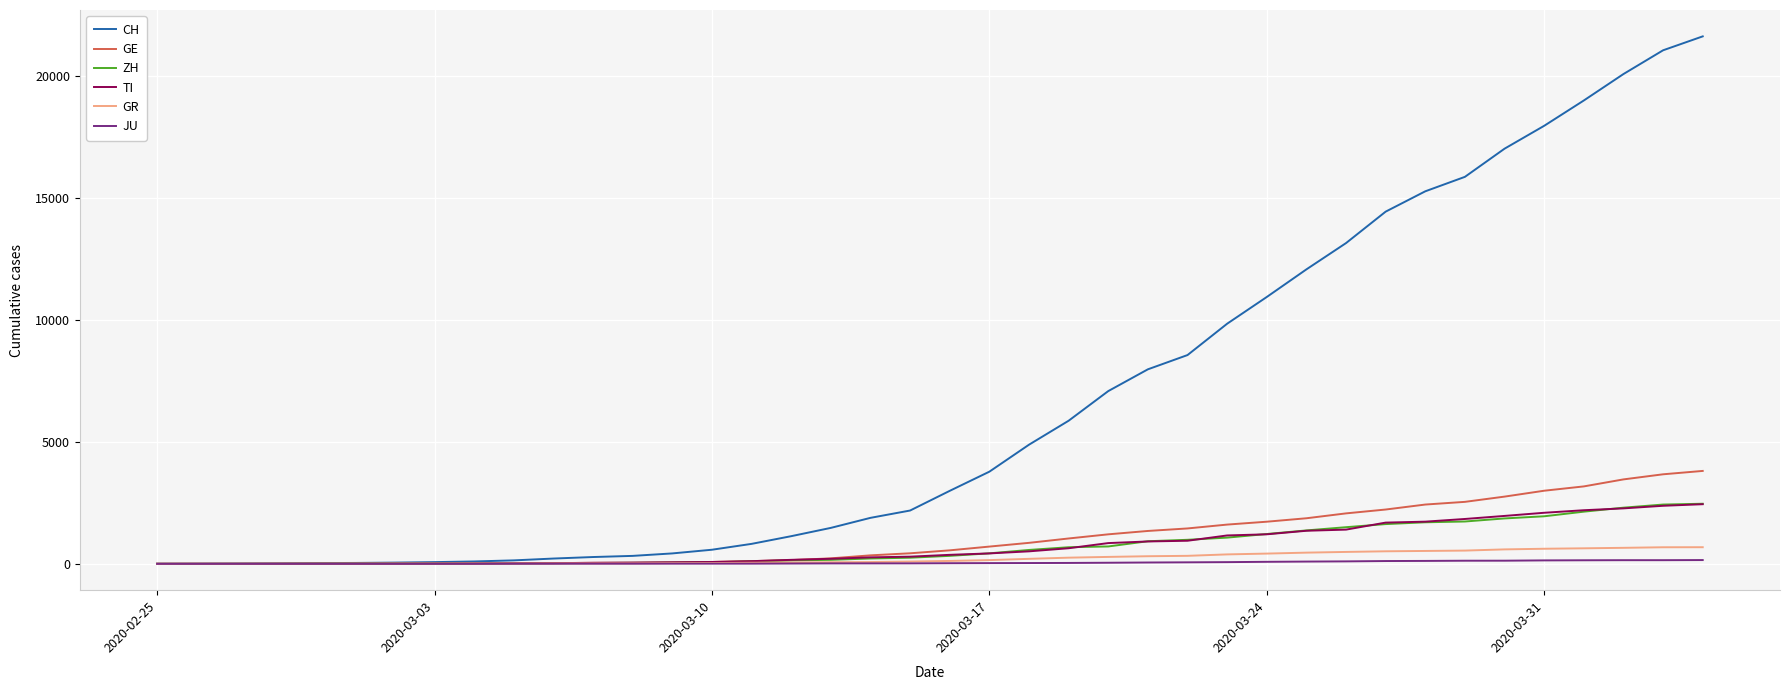

Which series has the widest spread of values?

CH